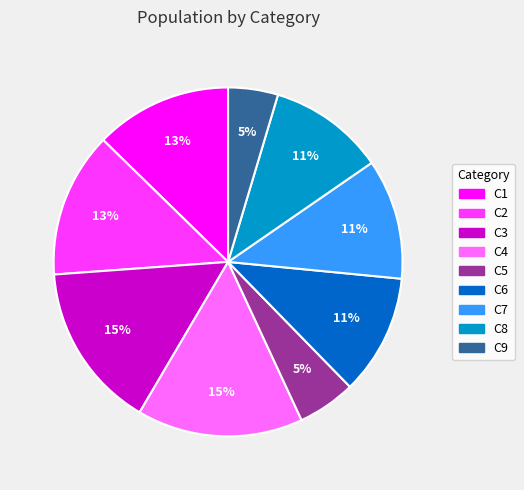

To the nearest percent, what portion does C9 represent?

5%